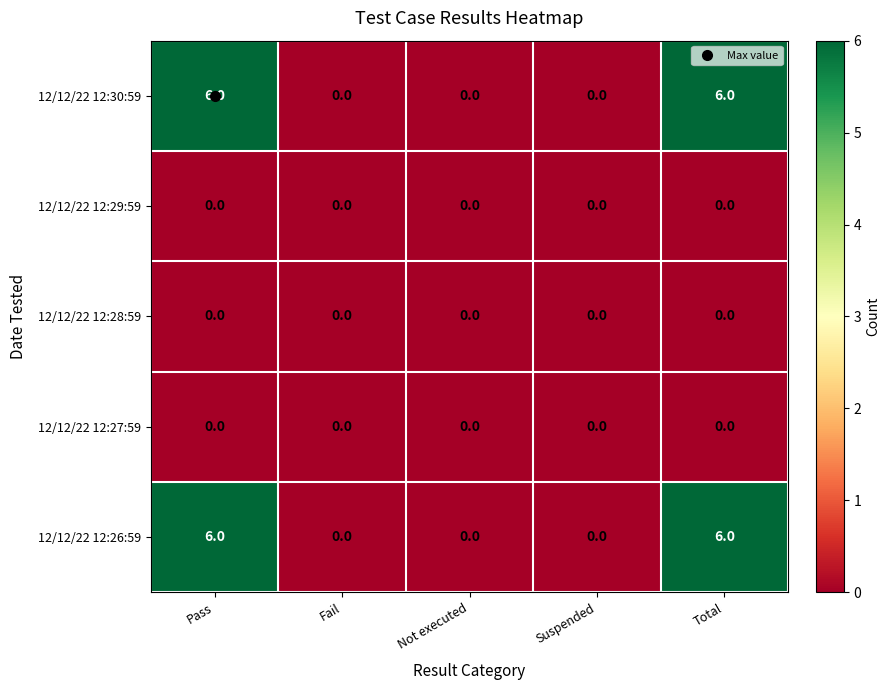

What is the spread (max minus min) of values at Total?

6